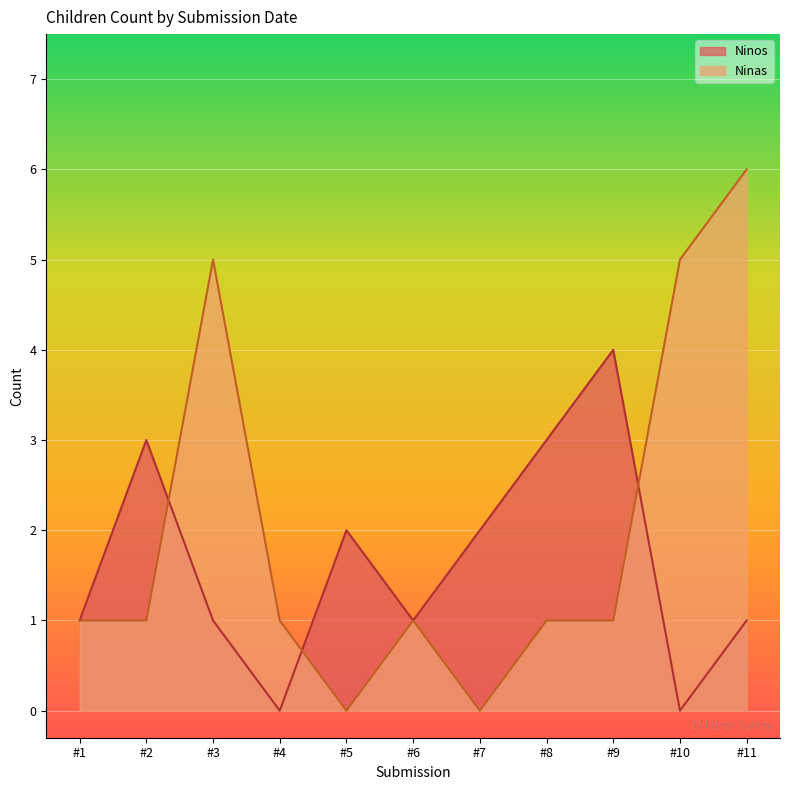

List the series in order of their peak value, highest first.

Ninas, Ninos